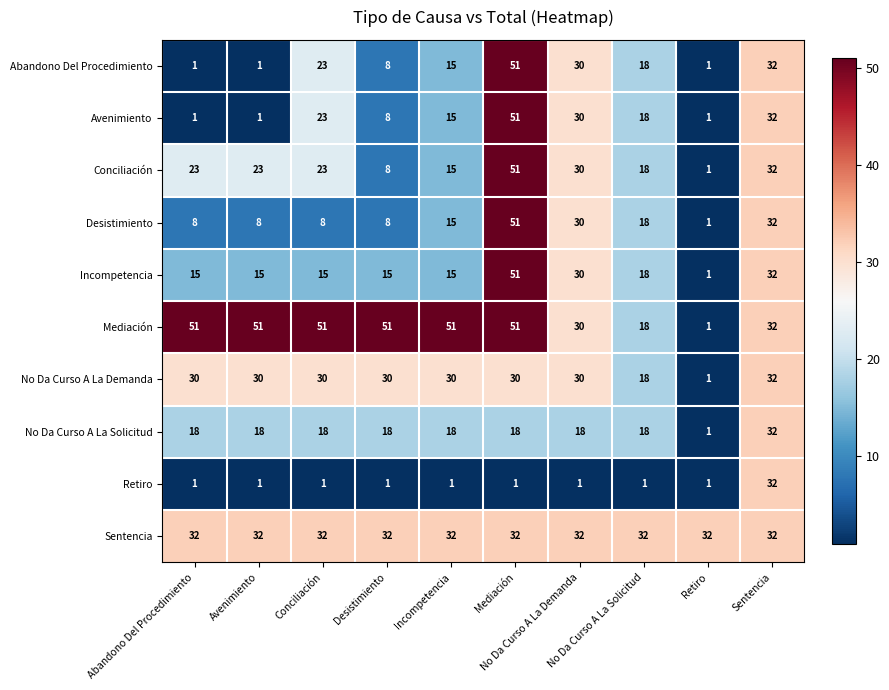

At how many categories does at least one series exceed 27?

10